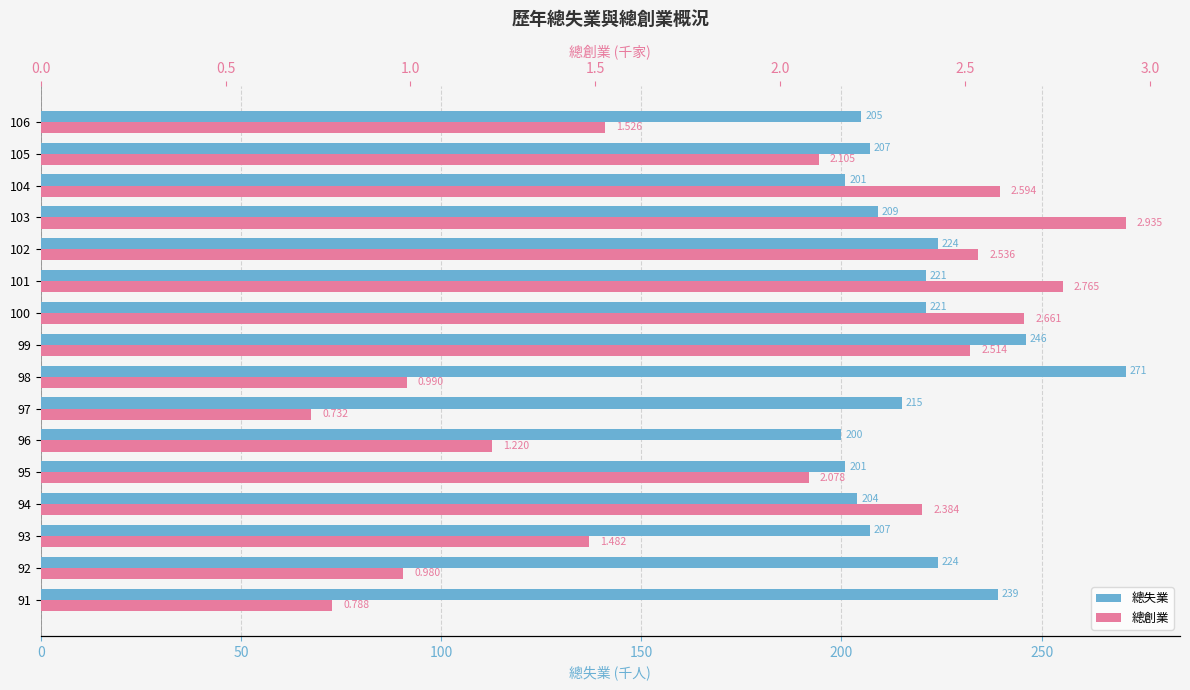

The 總創業 series shows 0.5 at 96. True or false?

False